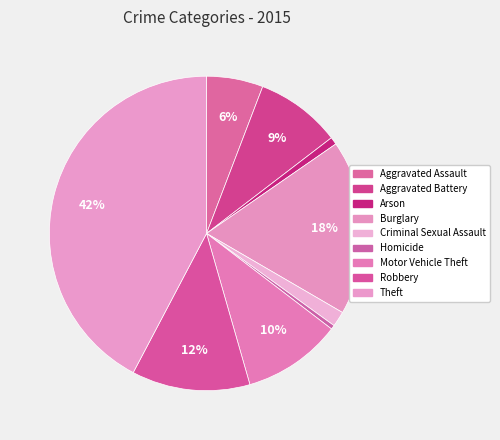

How many slices are in this pie chart?

9